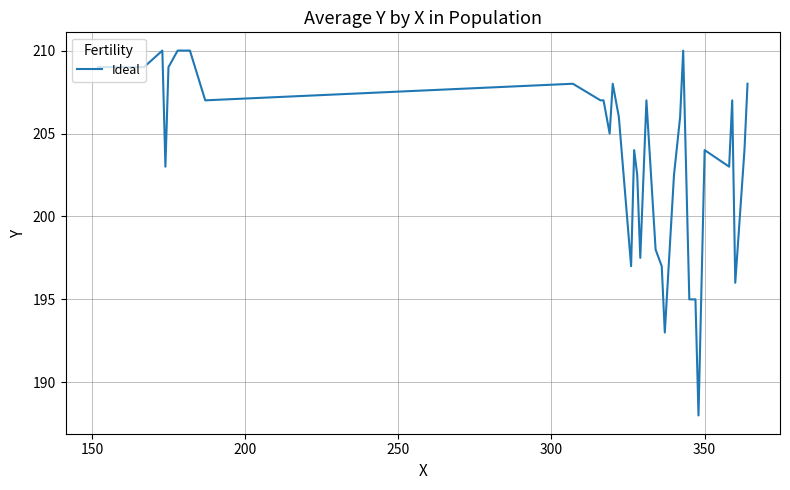

What is the greatest value displayed?

210.0